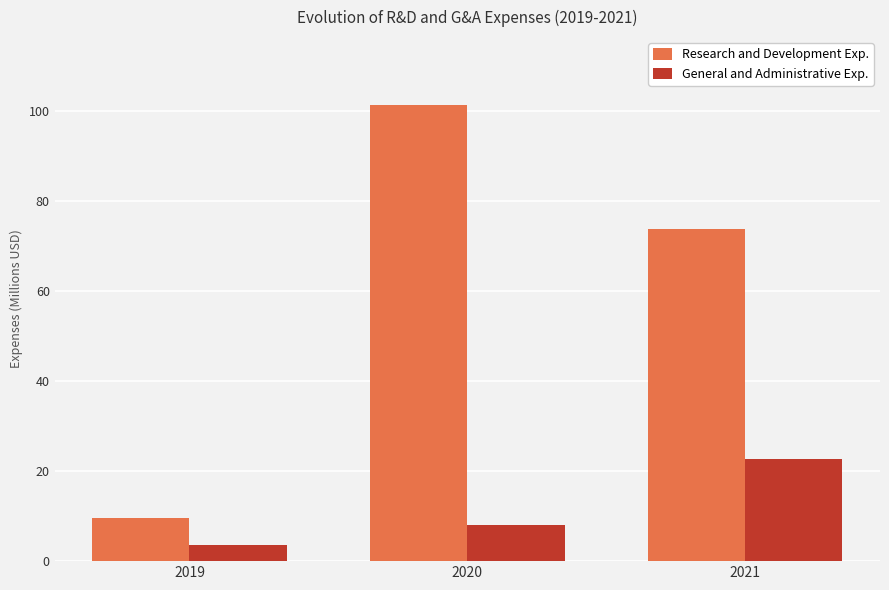

True or false: Research and Development Exp. has a value of 9.6 at 2019.

True